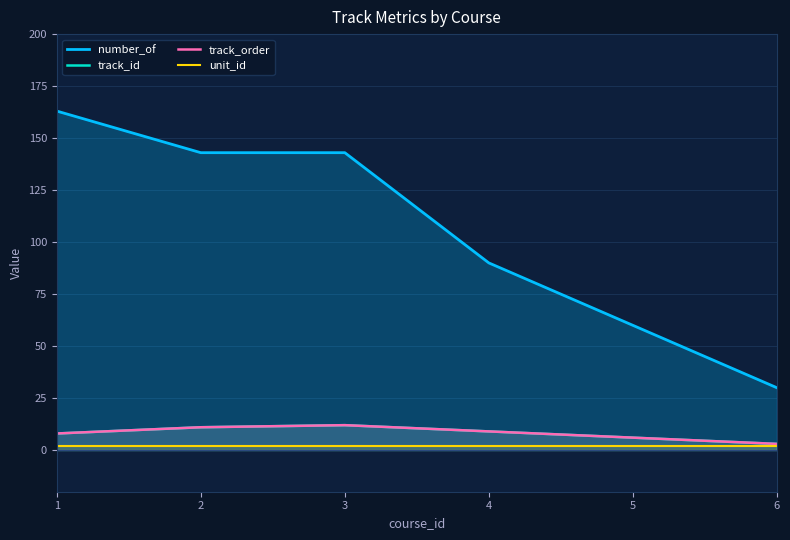

How many categories are shown in the chart?

6